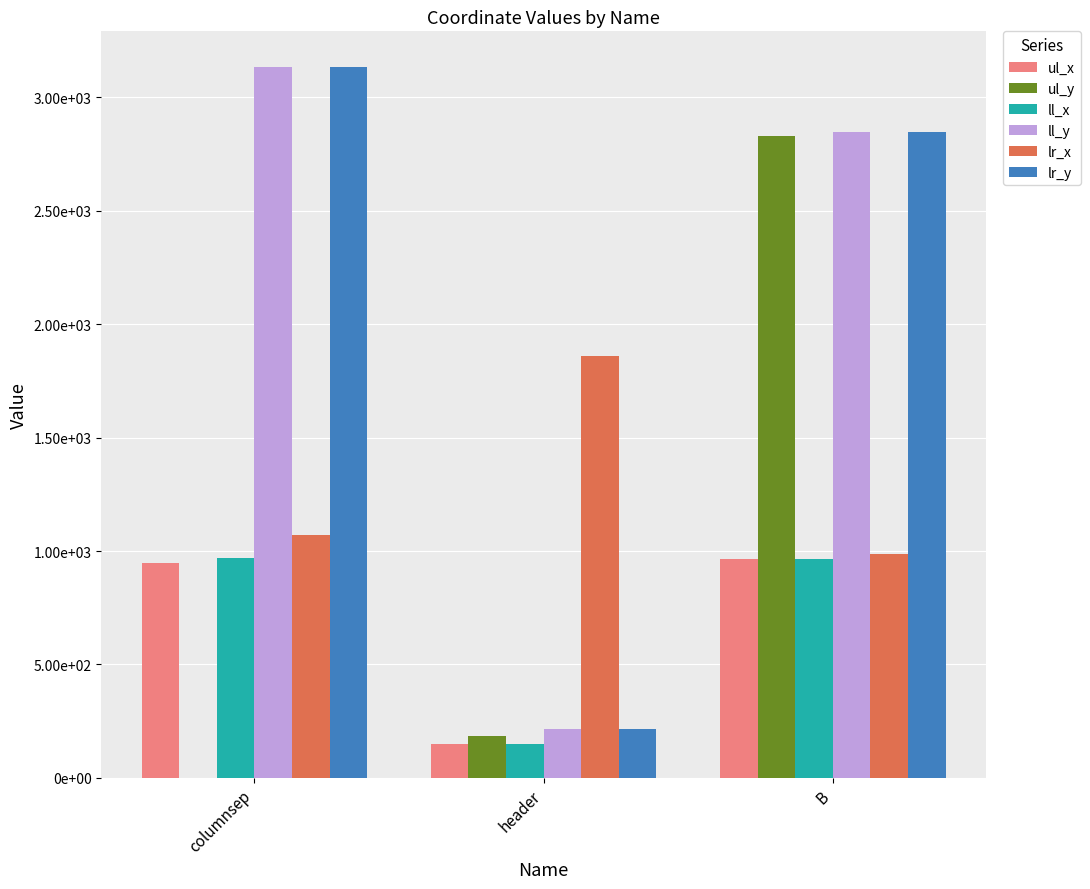

What are all the series names shown in the legend?

ul_x, ul_y, ll_x, ll_y, lr_x, lr_y